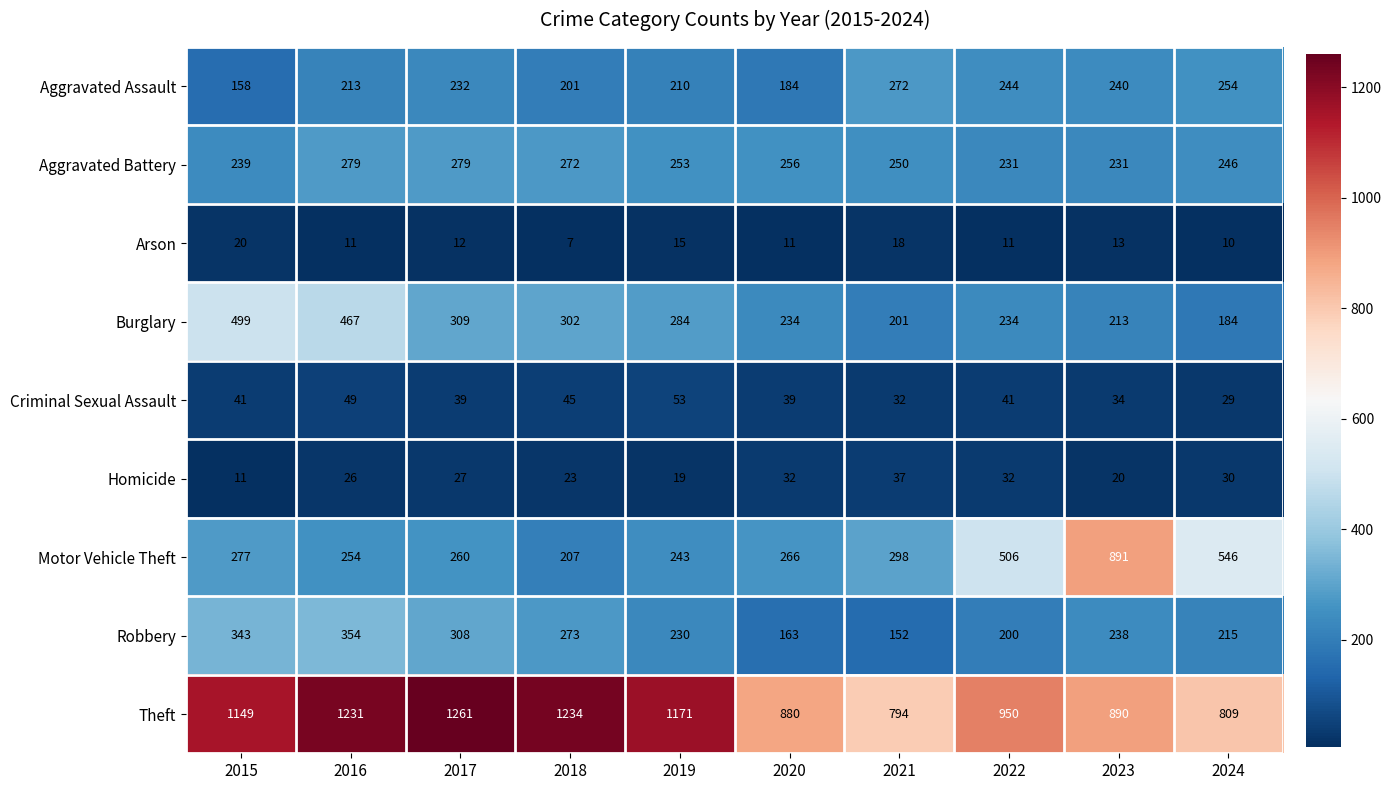

What is the sum of all Robbery values?

2476